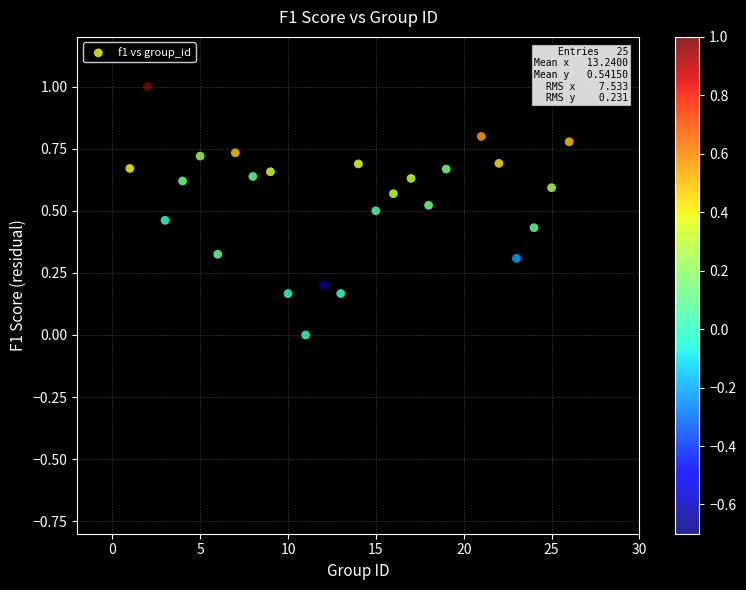

What is the range of Y values (max minus min)?

1.0